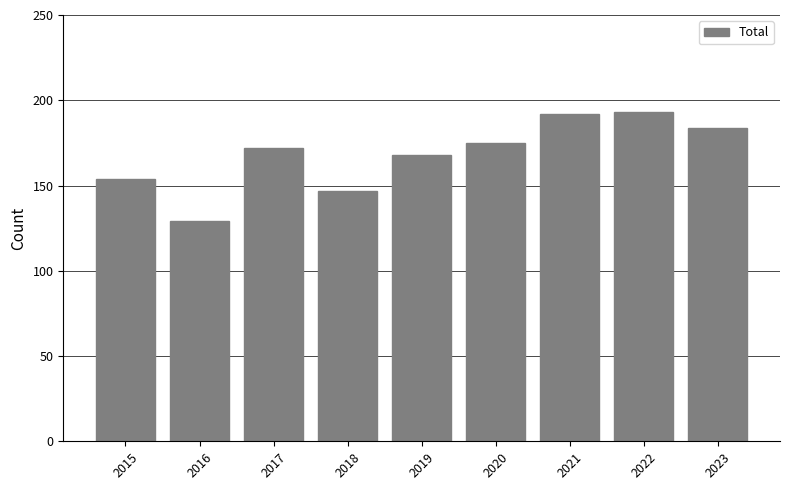

What is the approximate value at 2018?

147